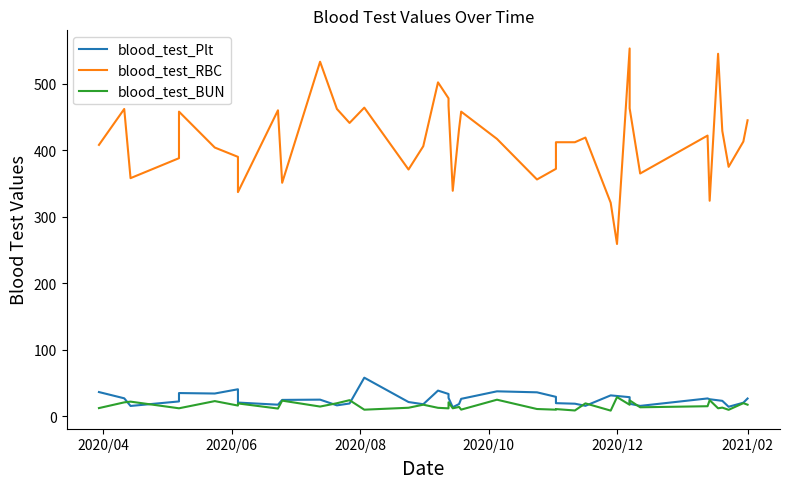

What is the value of the blood_test_RBC point at the 3rd from the left?

358.0